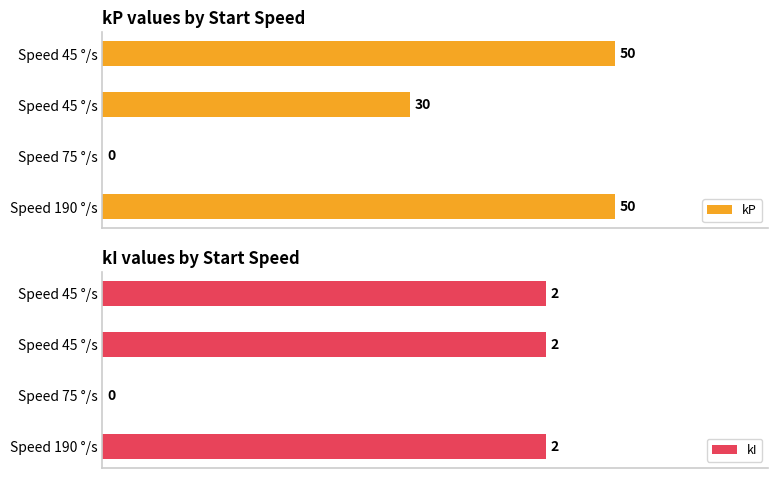

How many kP values are between 30 and 50?

3